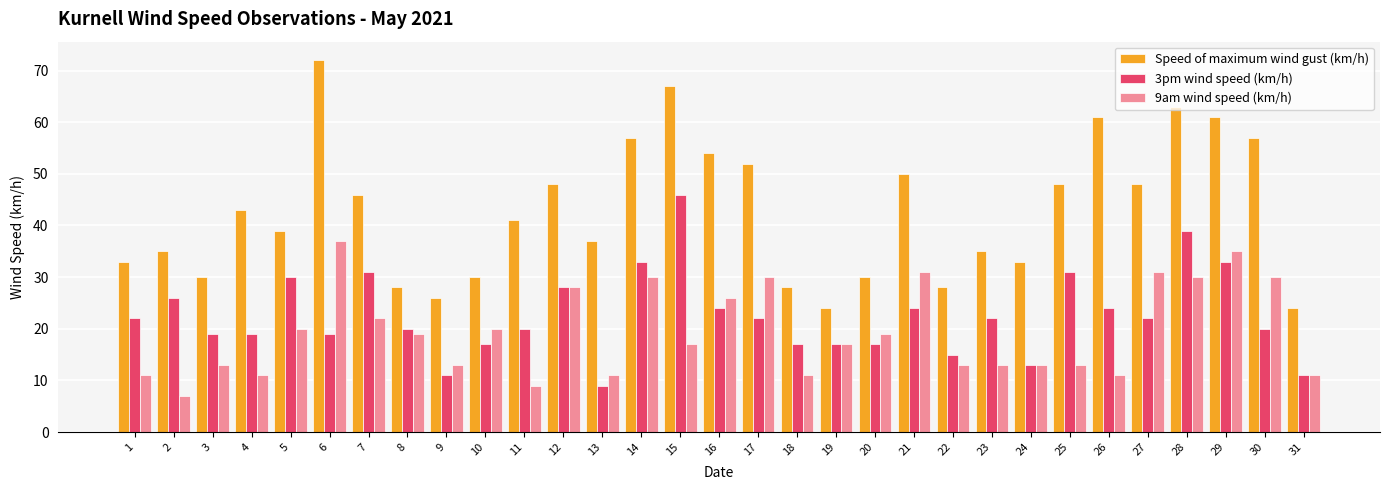

Reading right to left, list all the values displayed in this chart.

Speed of maximum wind gust (km/h): 24	57	61	63	48	61	48	33	35	28	50	30	24	28	52	54	67	57	37	48	41	30	26	28	46	72	39	43	30	35	33
3pm wind speed (km/h): 11	20	33	39	22	24	31	13	22	15	24	17	17	17	22	24	46	33	9	28	20	17	11	20	31	19	30	19	19	26	22
9am wind speed (km/h): 11	30	35	30	31	11	13	13	13	13	31	19	17	11	30	26	17	30	11	28	9	20	13	19	22	37	20	11	13	7	11